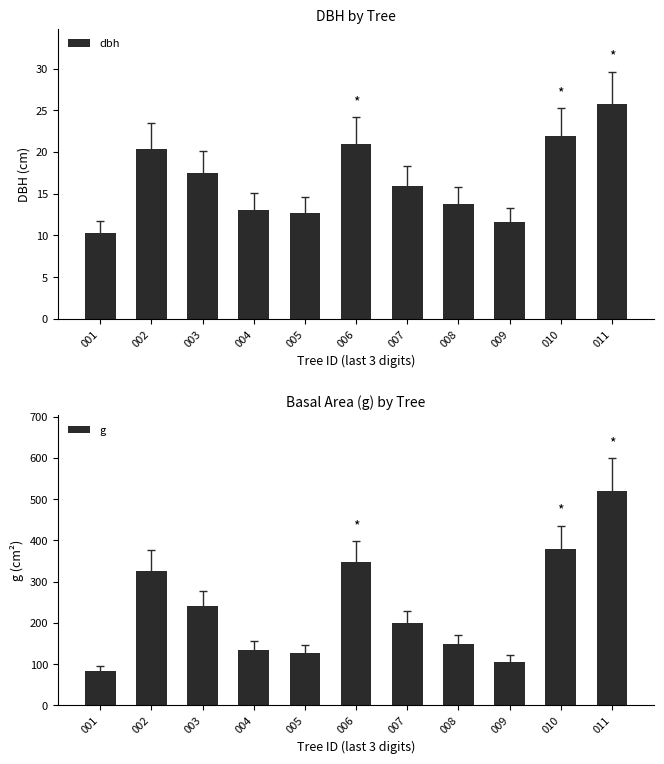

Between 007 and 009, which series saw the biggest shift?

g